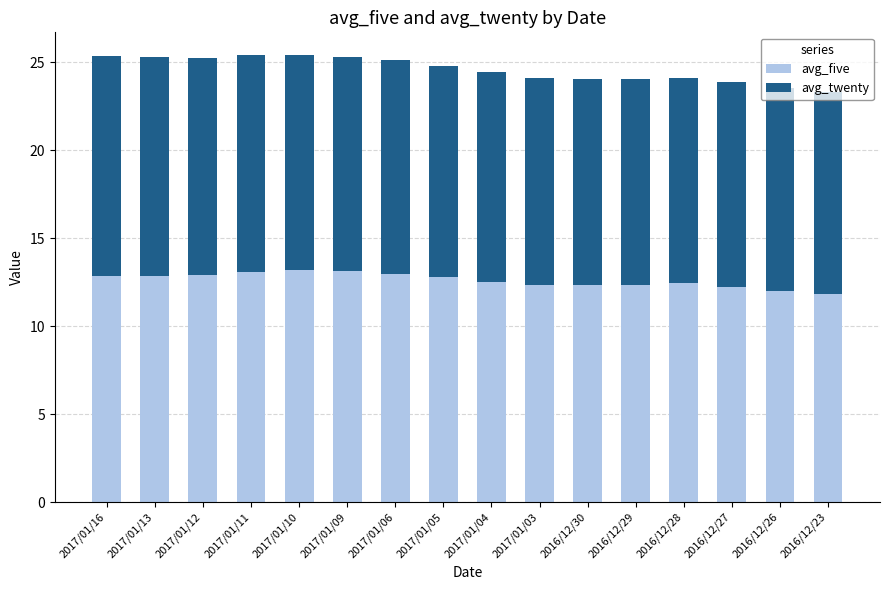

What is the total value across all series at 2016/12/27?

23.8